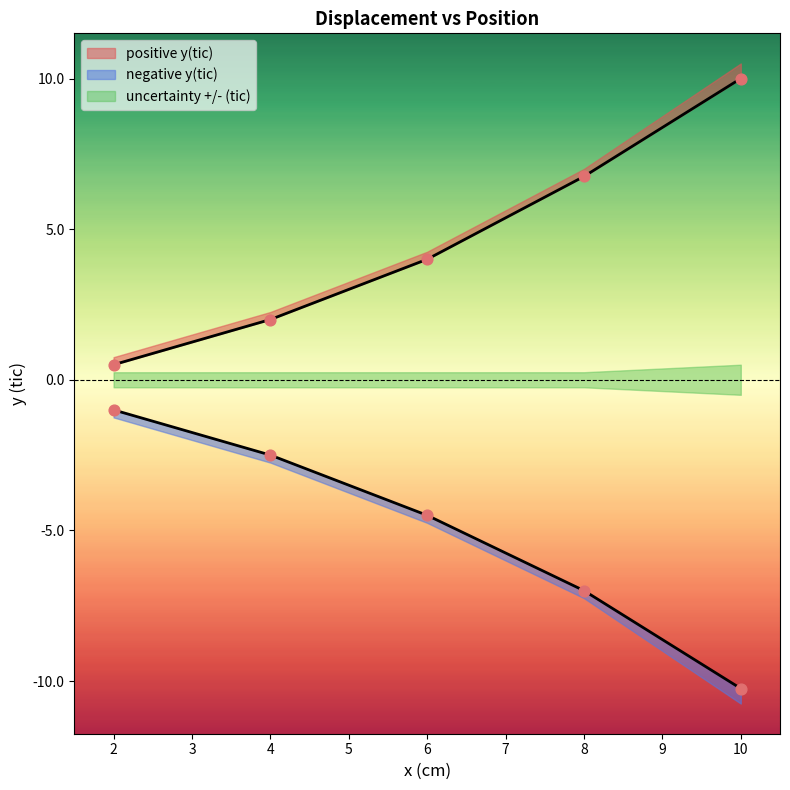

At how many categories does at least one series exceed 0?

5